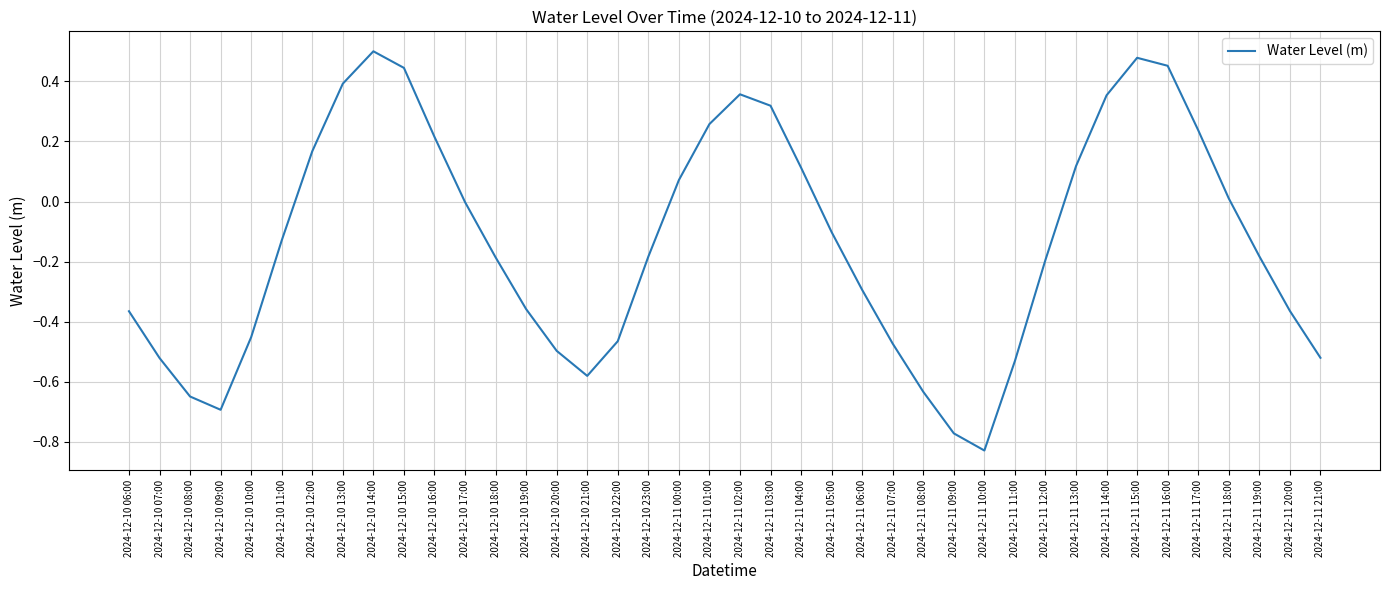

What is the change in value from 2024-12-11 10:00 to 2024-12-11 13:00?

+0.9